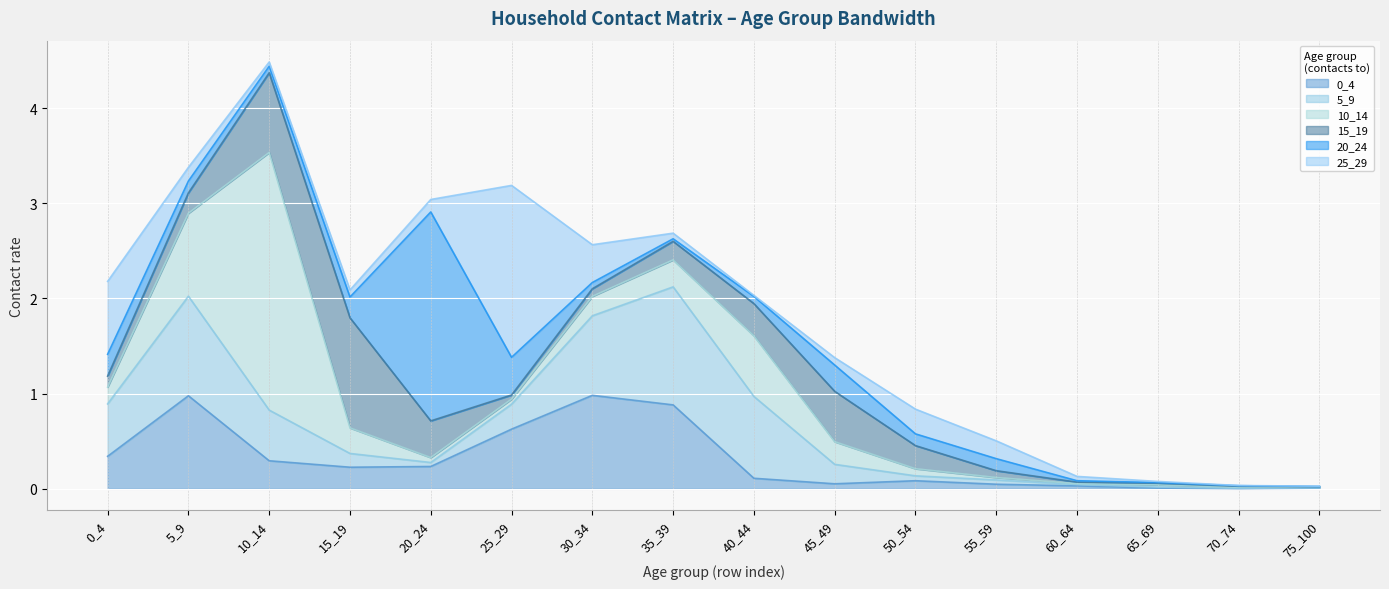

What is the sum of all 25_29 values?

4.0